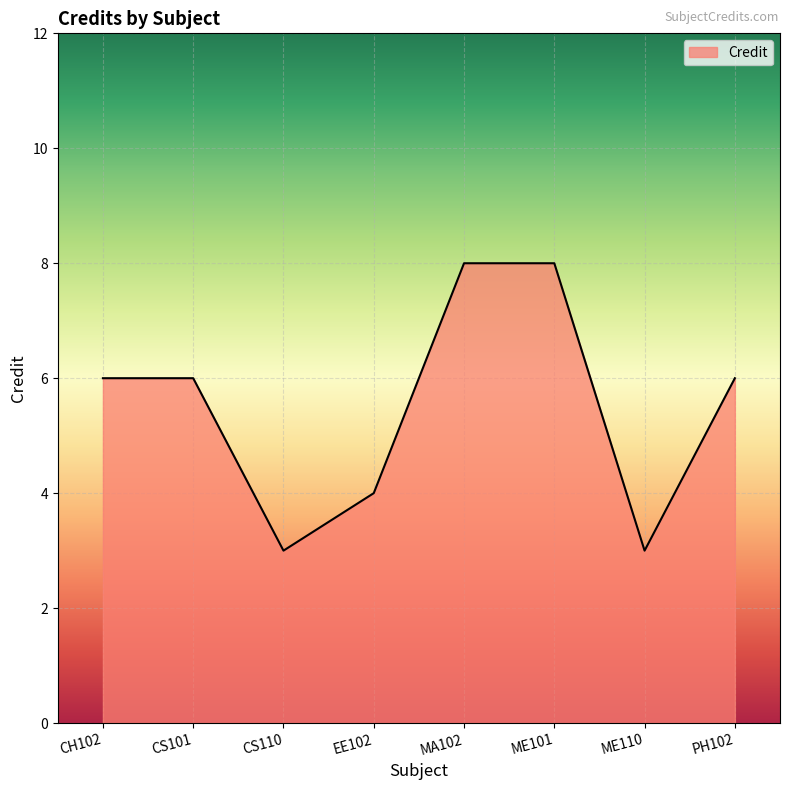

Reading left to right, what are all the values shown in this chart?

6	6	3	4	8	8	3	6